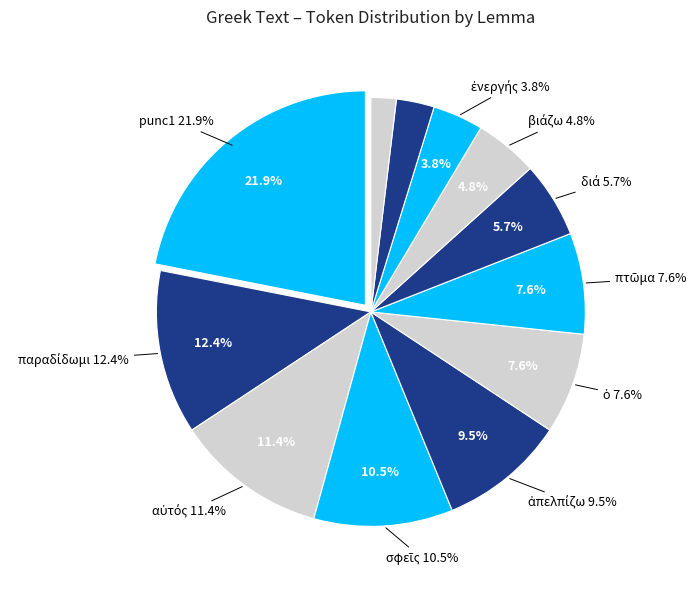

Is it true that ἀπελπίζω is 1% of the pie?

False